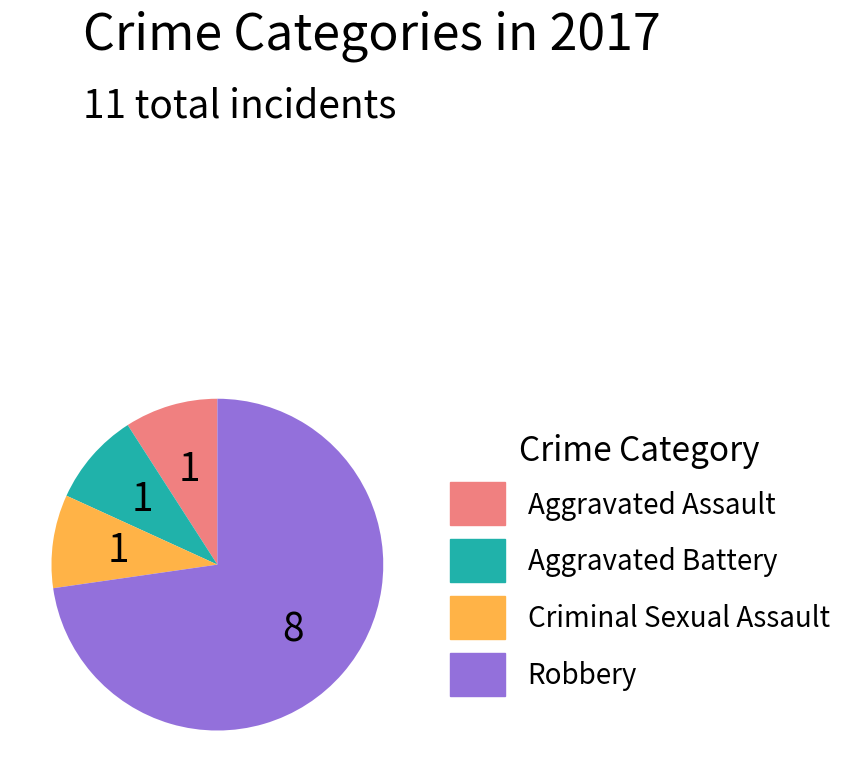

Is the sum of Aggravated Assault and Criminal Sexual Assault greater than half?

No